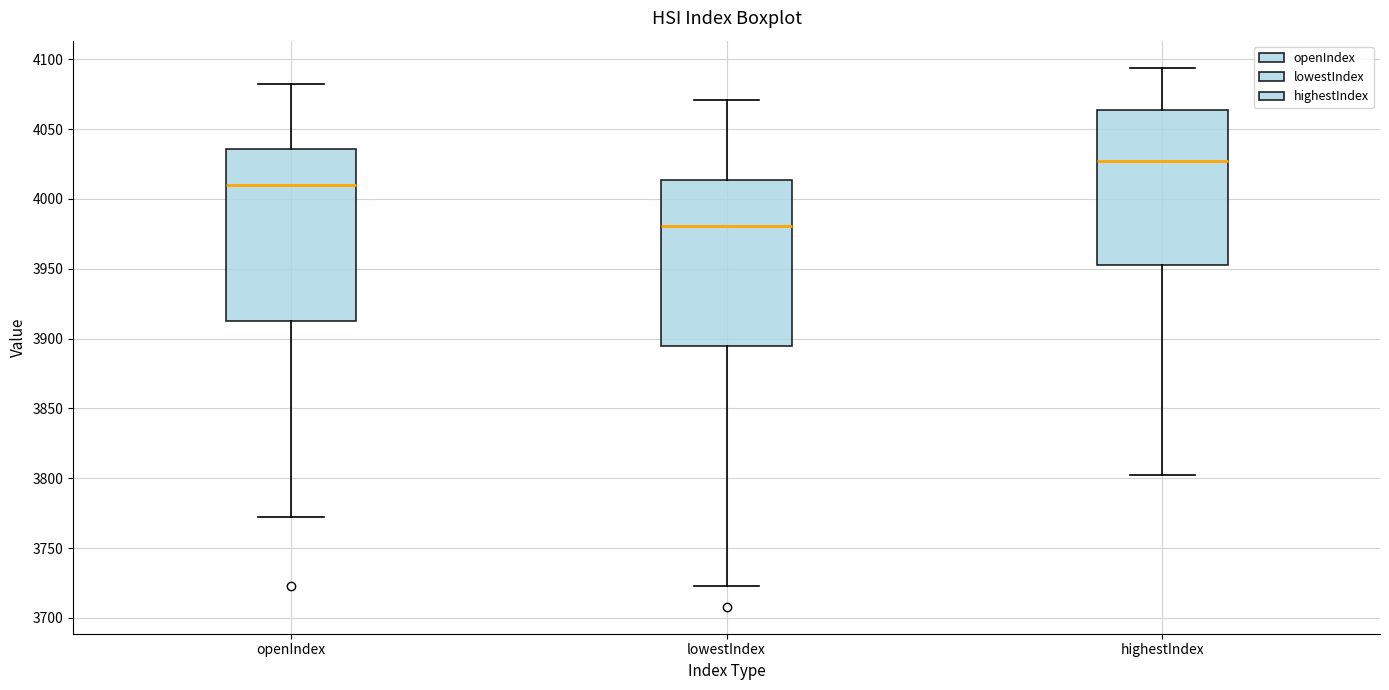

Reading left to right, transcribe this box plot: for each box, give where its median line is, the range the box spans, and where its two whiskers end, as read against the y-axis. The values are not printed on the chart, so give them approximately, as read against the axis.

openIndex: median 4010, box 3910 to 4035, whiskers 3770 to 4080
lowestIndex: median 3980, box 3895 to 4015, whiskers 3725 to 4070
highestIndex: median 4030, box 3955 to 4065, whiskers 3800 to 4095